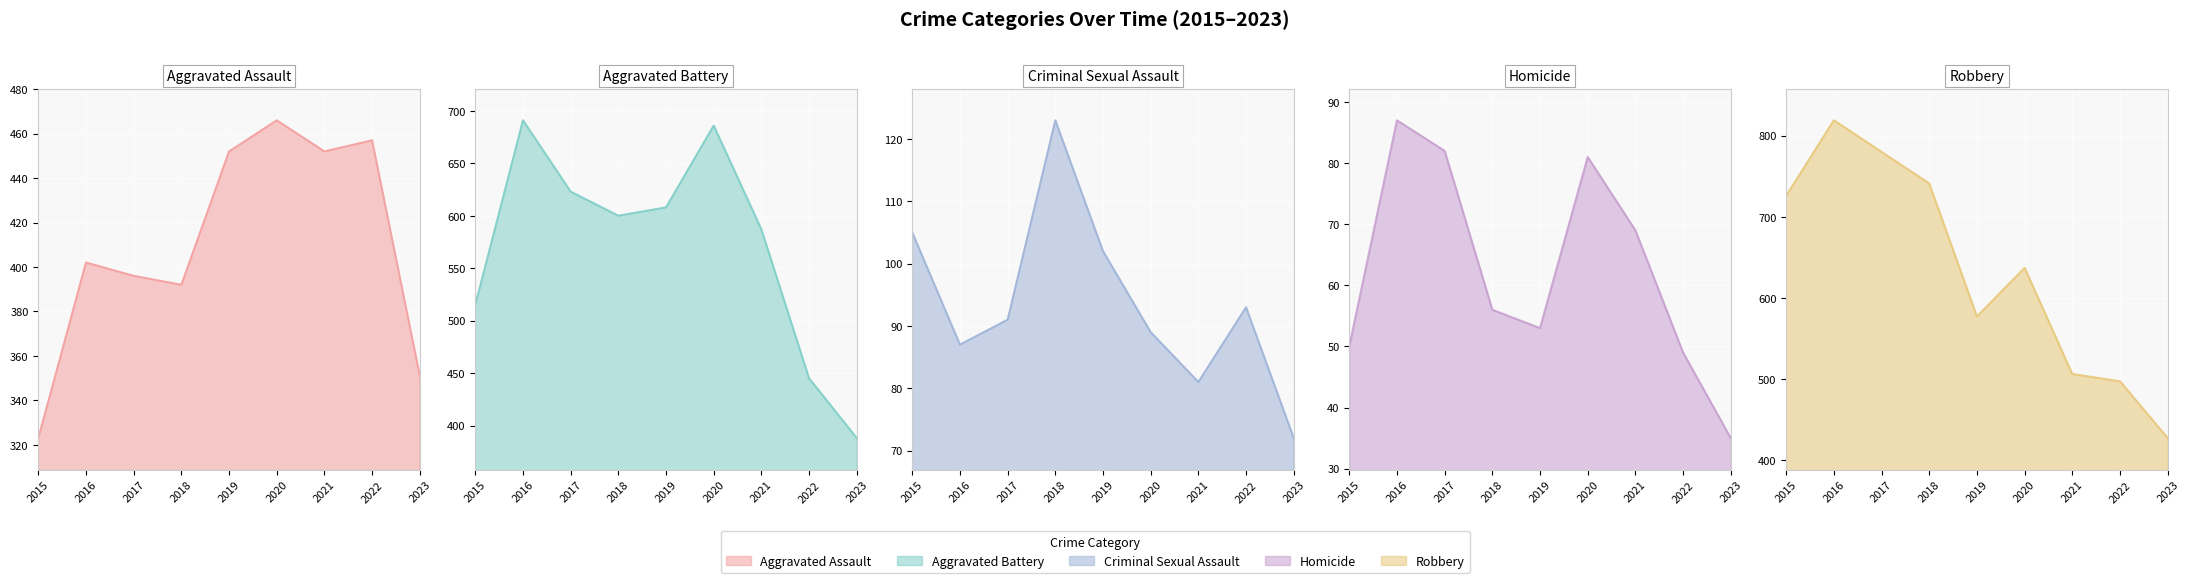

What is the value of the Homicide point at the 5th from the left?

53